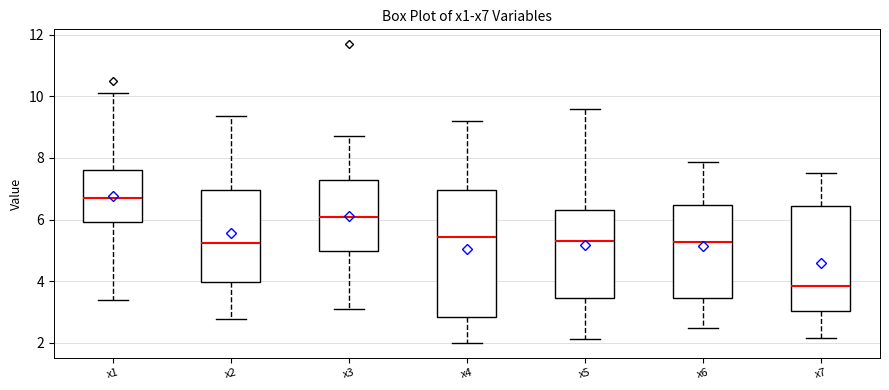

Which box is the tallest, from its lower edge to its upper edge?

x4